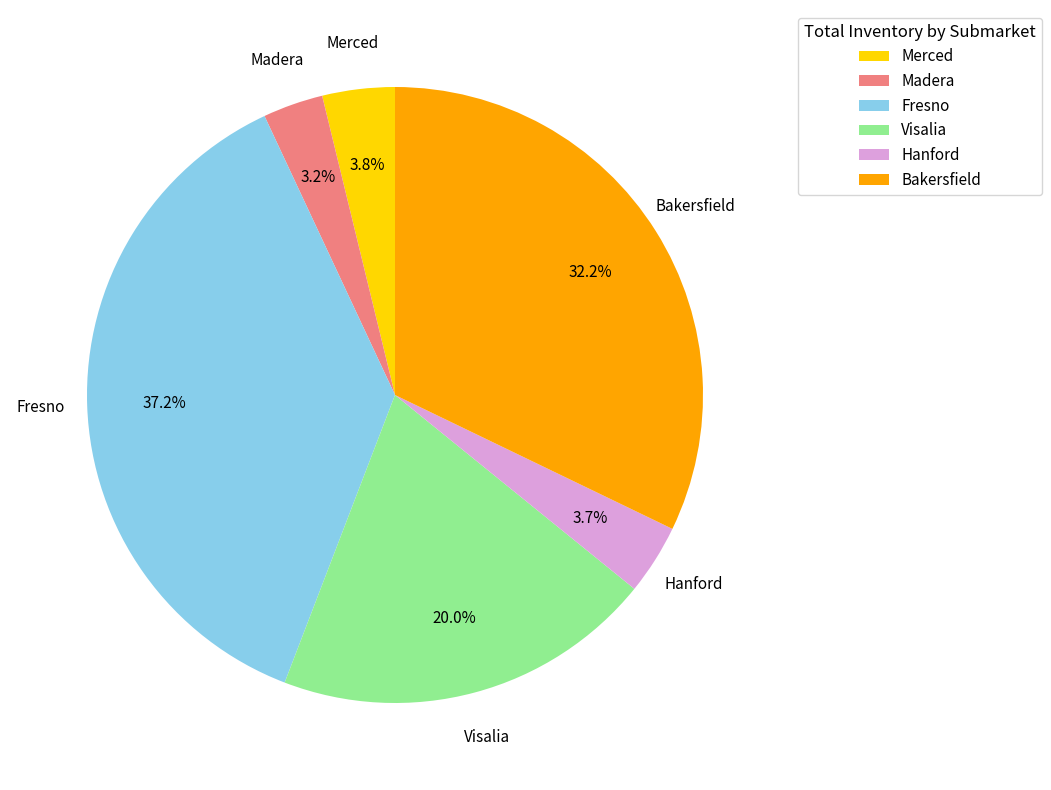

Which slice is the largest?

Fresno